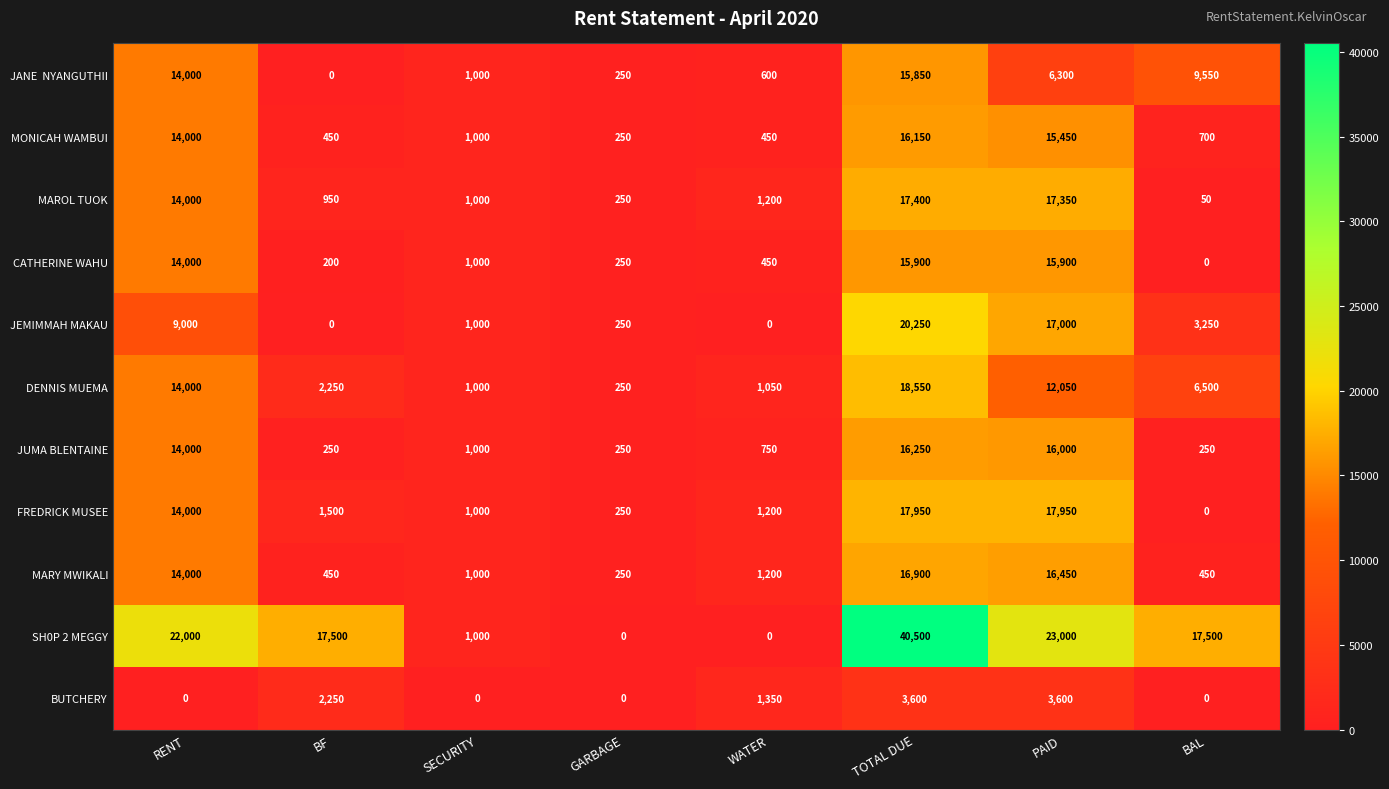

What is the total value across all series at PAID?

161050